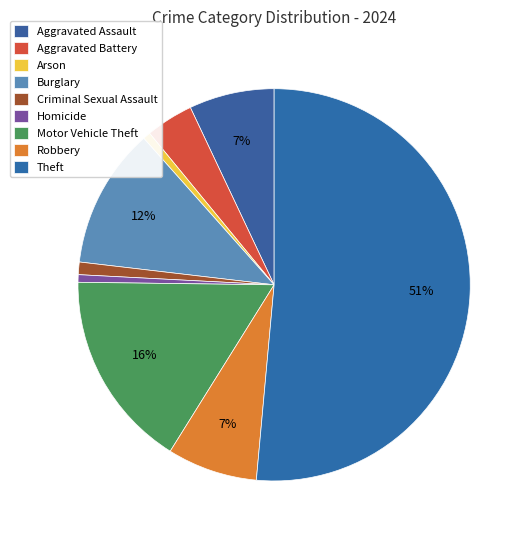

Combined, what portion of the pie is Aggravated Assault and Burglary?

18.6%